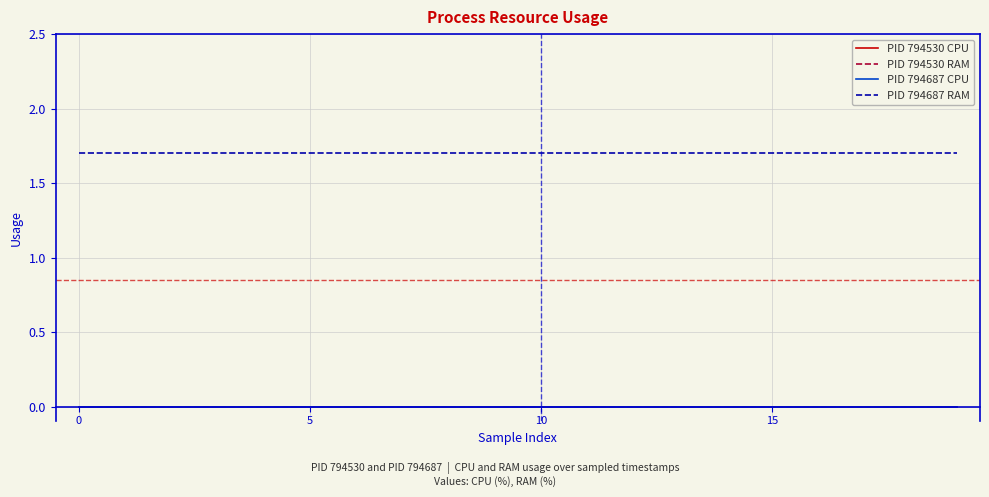

What is the label of the 2nd point from the left?

5